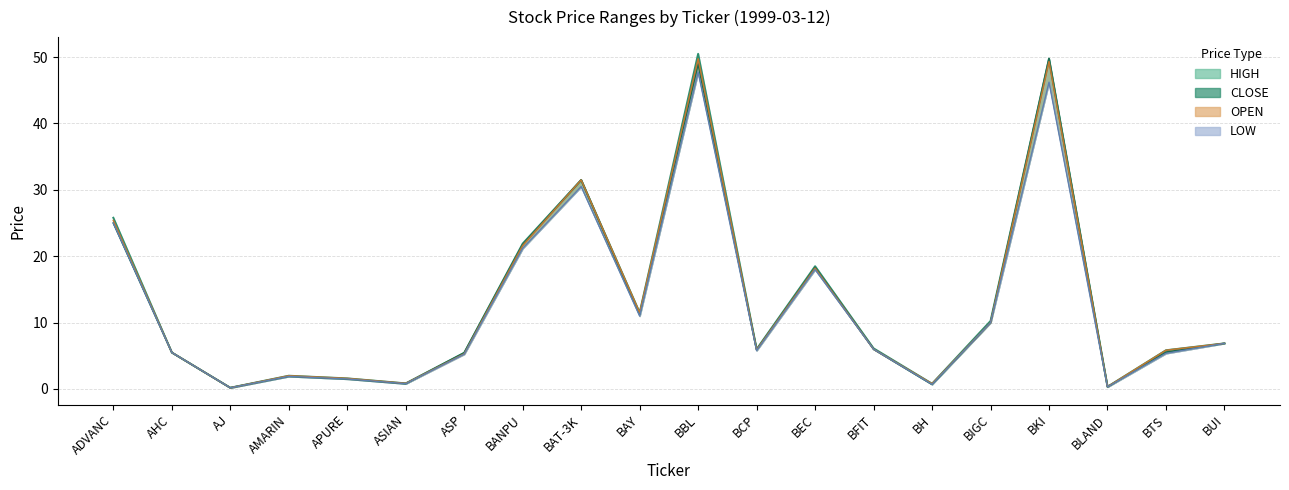

Count the number of categories in the chart.

20